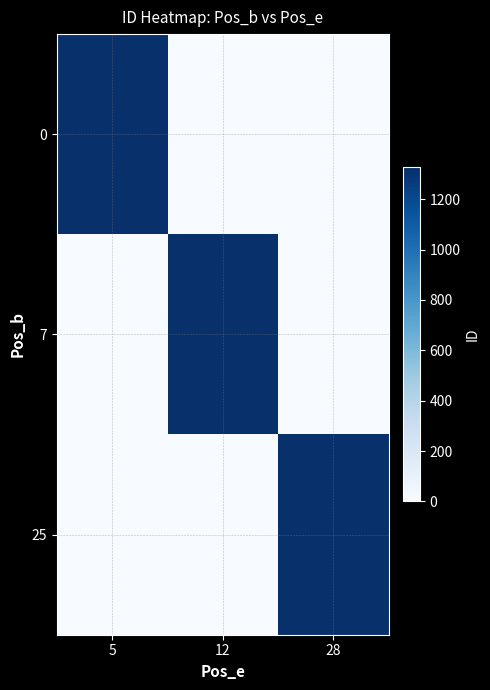

Reading right to left, extract all data points from this chart.

0: 28=0	12=0	5=1326
7: 28=0	12=1326	5=0
25: 28=1326	12=0	5=0